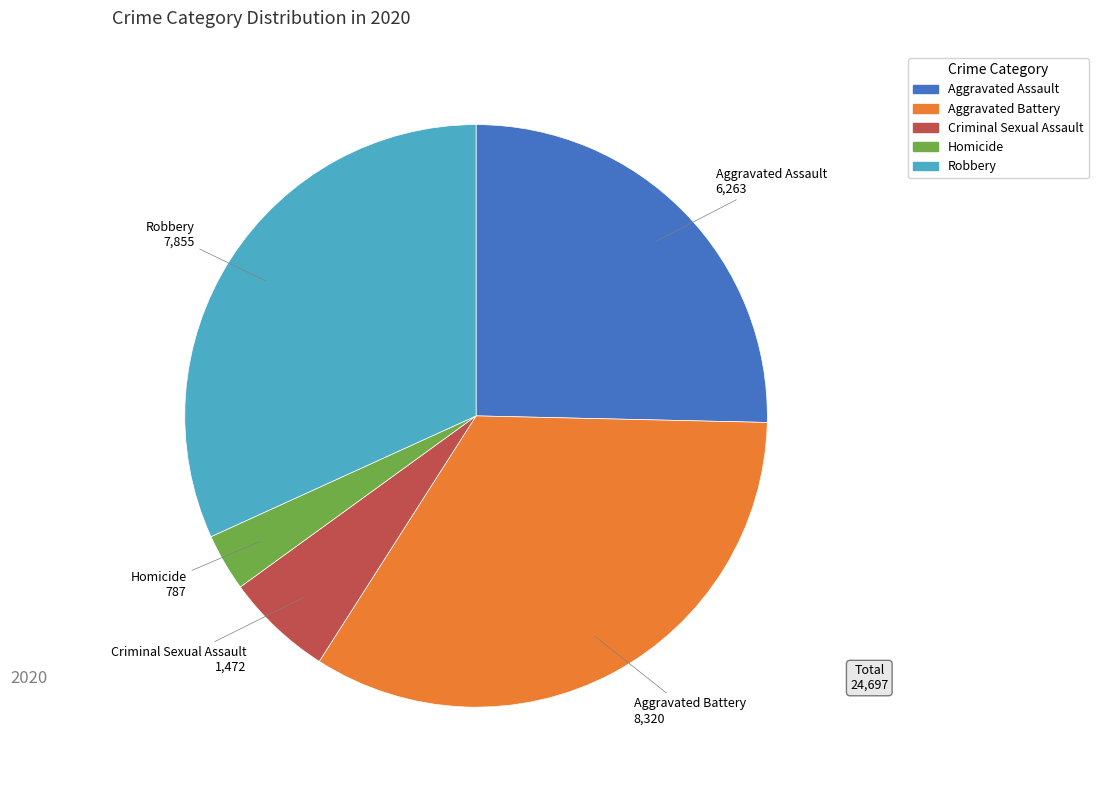

What is the largest slice in the pie chart?

Aggravated Battery